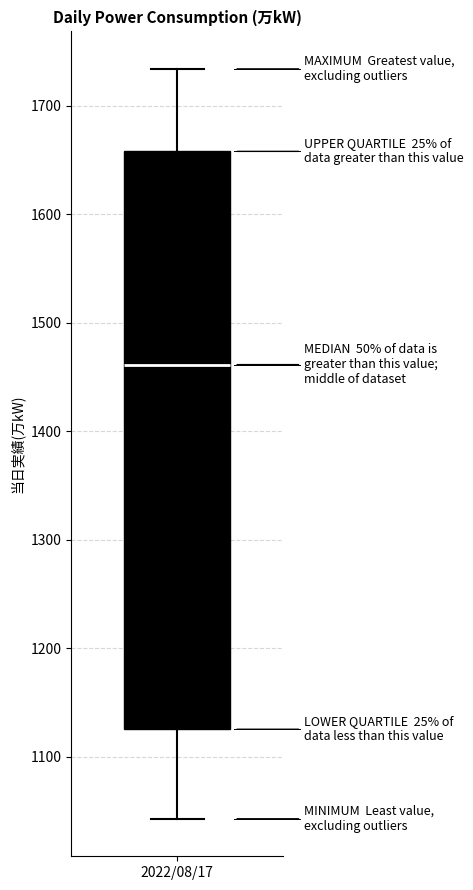

Where does the upper whisker of the box for 2022/08/17 end on the y-axis? The values are not printed on the chart, so give them approximately, as read against the axis.

1730